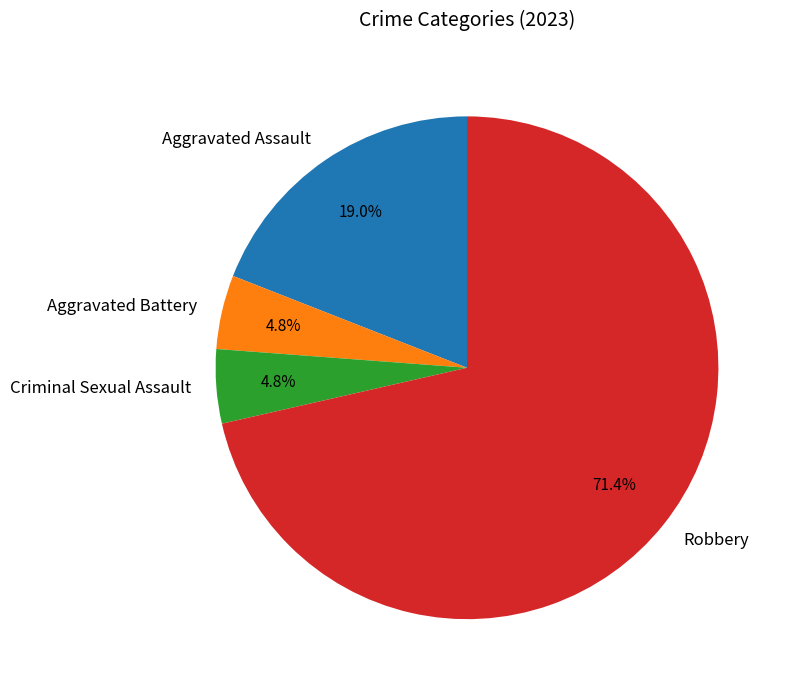

Is there a majority slice in this chart?

Yes